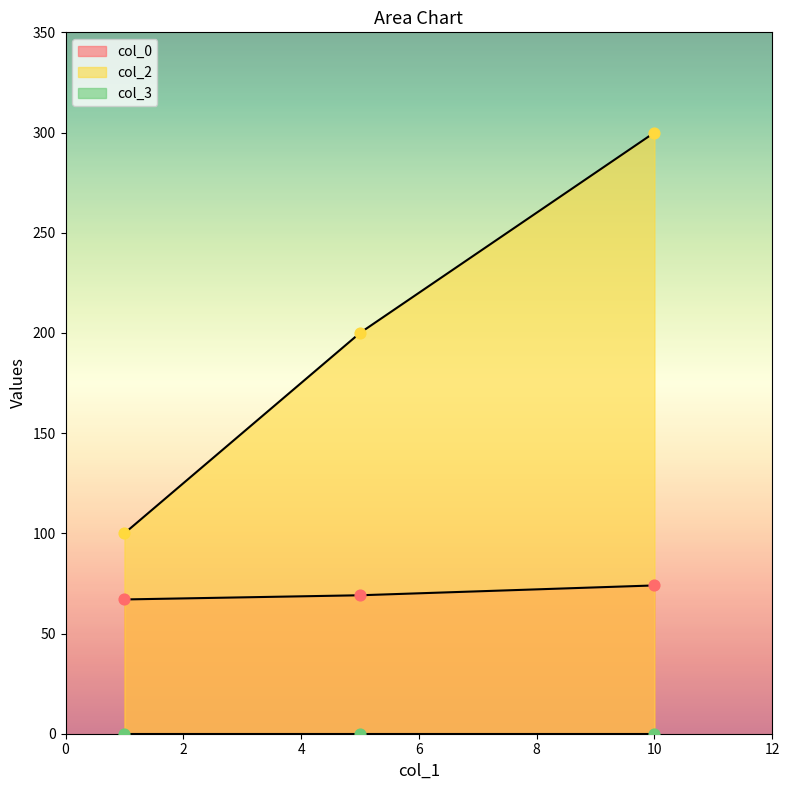

At which category is the sum across all series the highest?

10